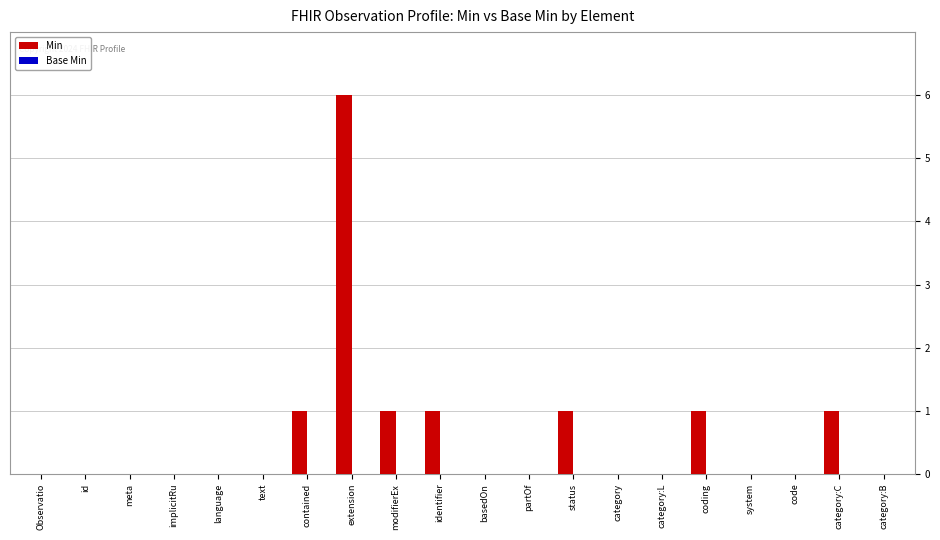

Which has a higher value, status or extension?

extension